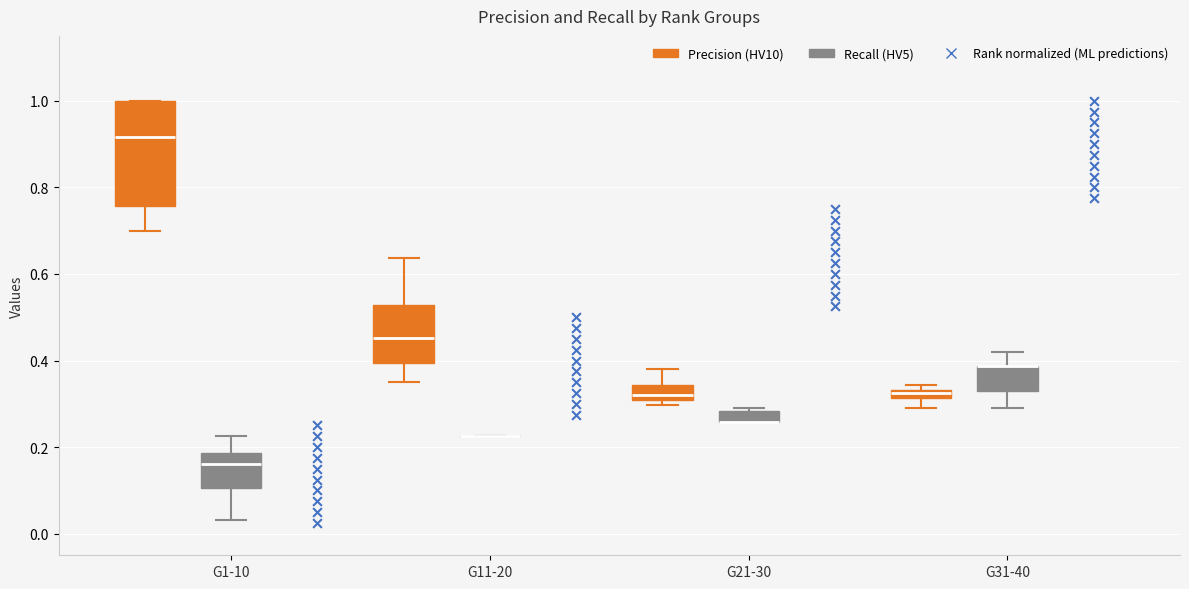

Where is the upper edge of the box for G11-20 (Precision (HV10)) on the y-axis? The values are not printed on the chart, so give them approximately, as read against the axis.

0.52